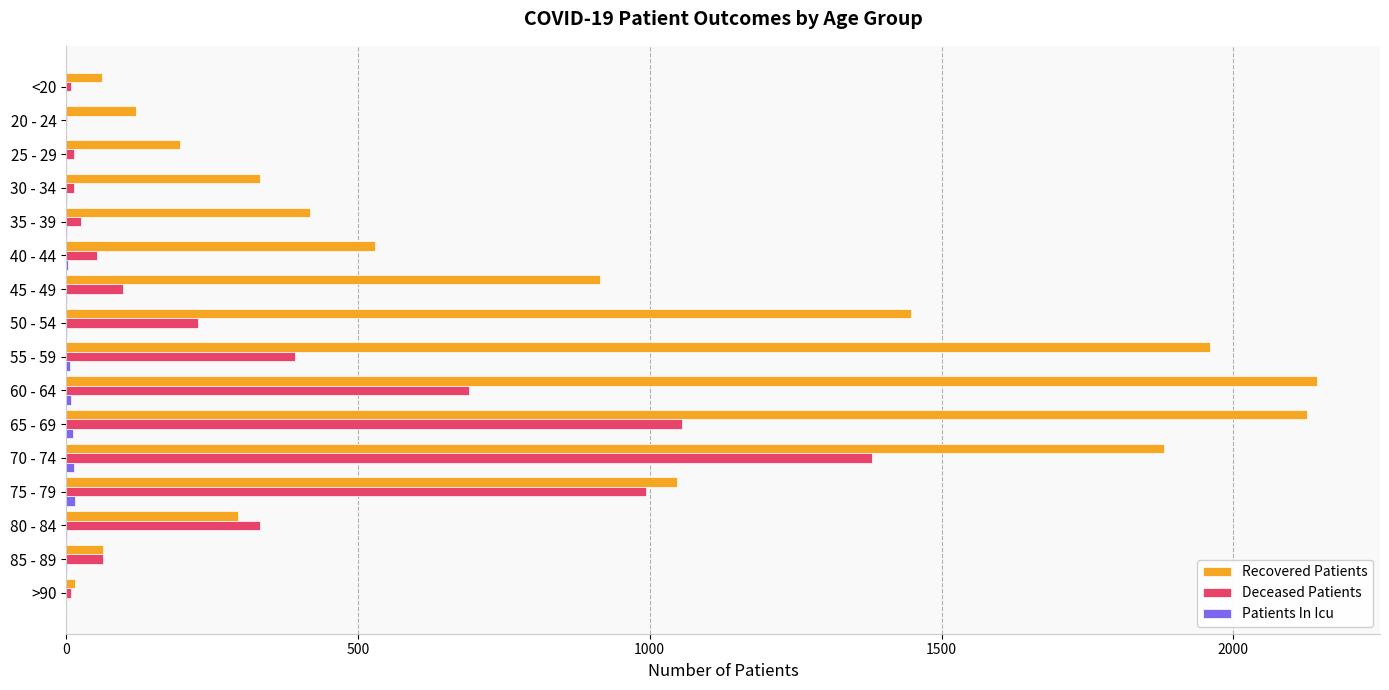

What is the maximum value shown in the chart?

2144